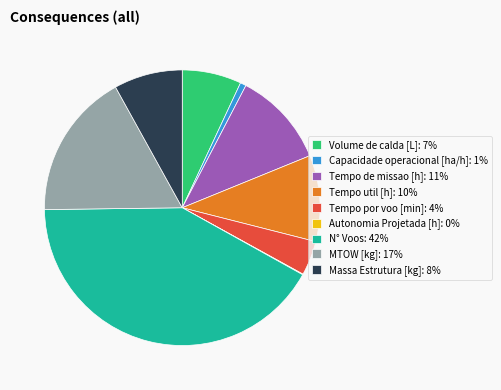

Between MTOW [kg]: 17% and Capacidade operacional [ha/h]: 1%, which is larger?

MTOW [kg]: 17%